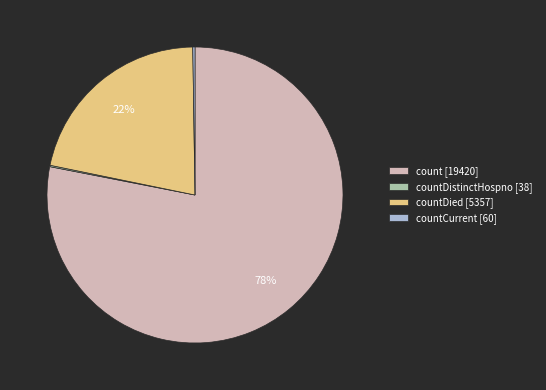

To the nearest percent, what is the difference between the largest and smallest slice percentages?

78%